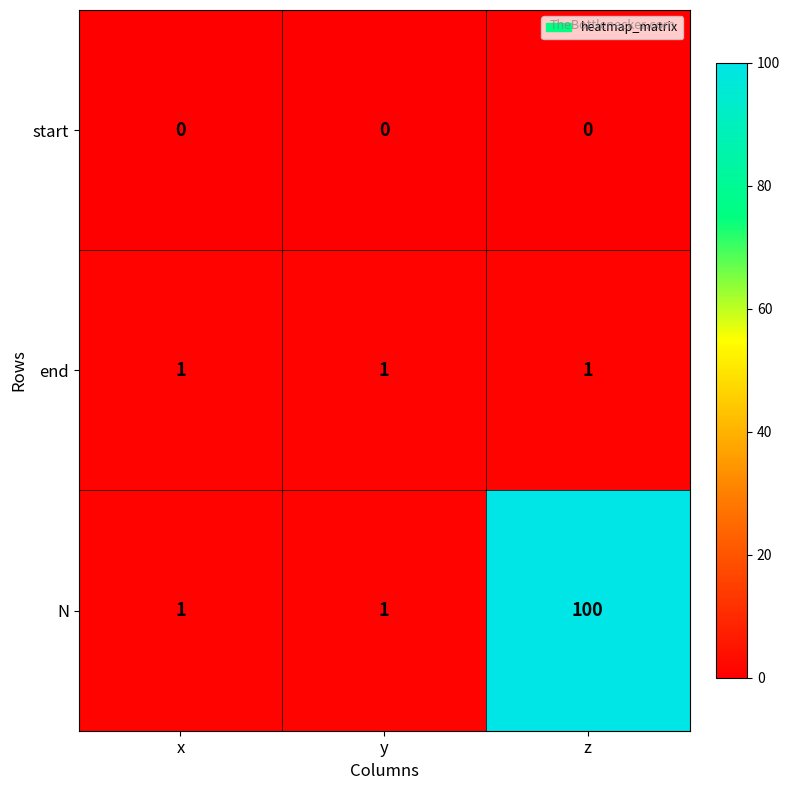

The N series shows 1 at x. True or false?

True